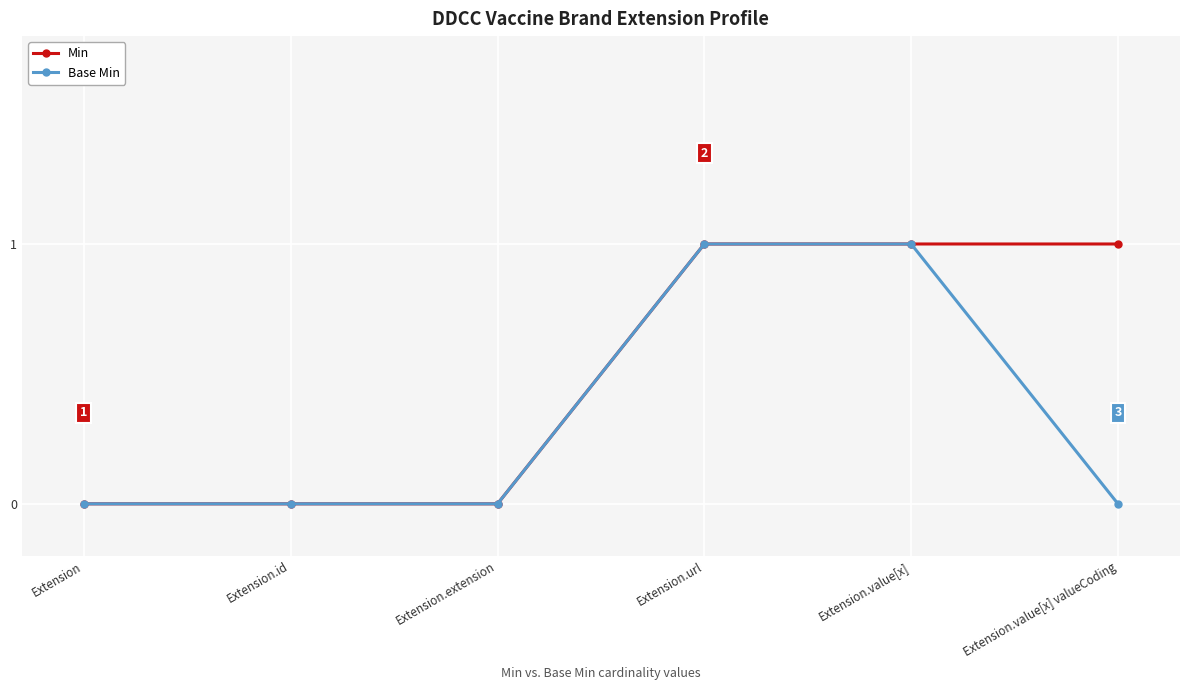

True or false: Min has more than 2 points higher than both neighbors.

False